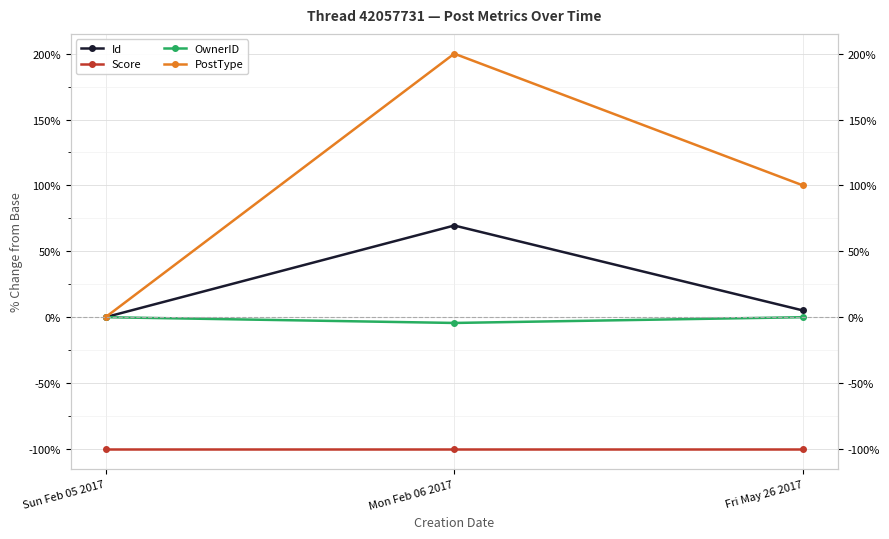

What are all the series names shown in the legend?

Id, Score, OwnerID, PostType